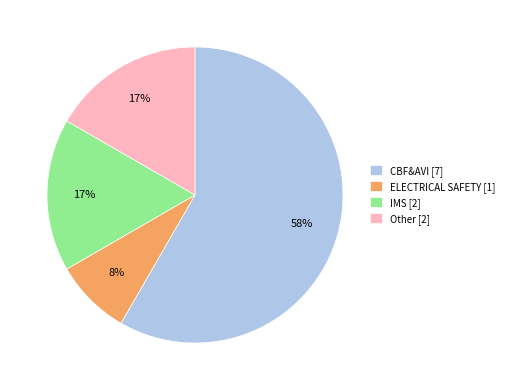

Do ELECTRICAL SAFETY and Other together represent more than half of the pie?

No